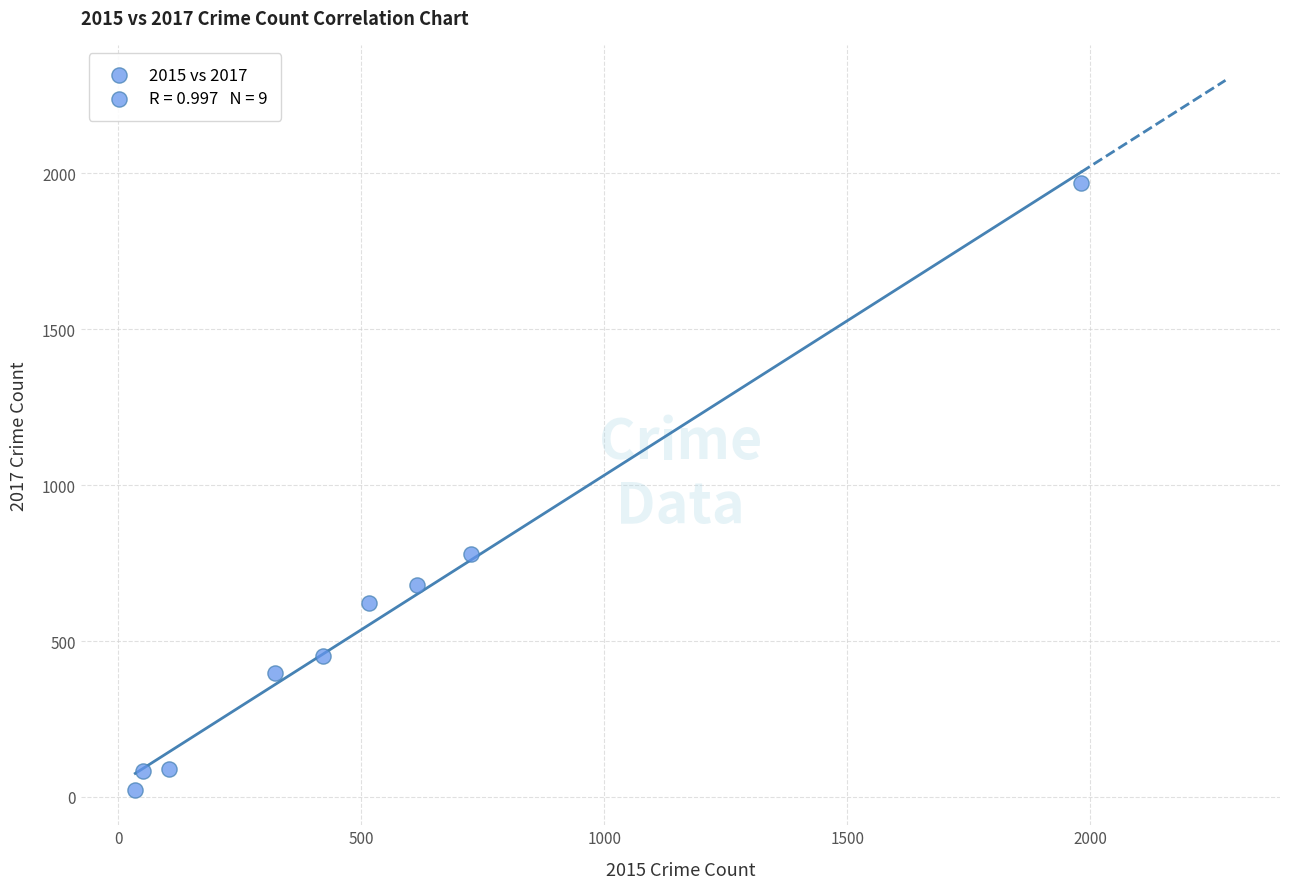

What Y value in the scatter plot is closest to 995?

780